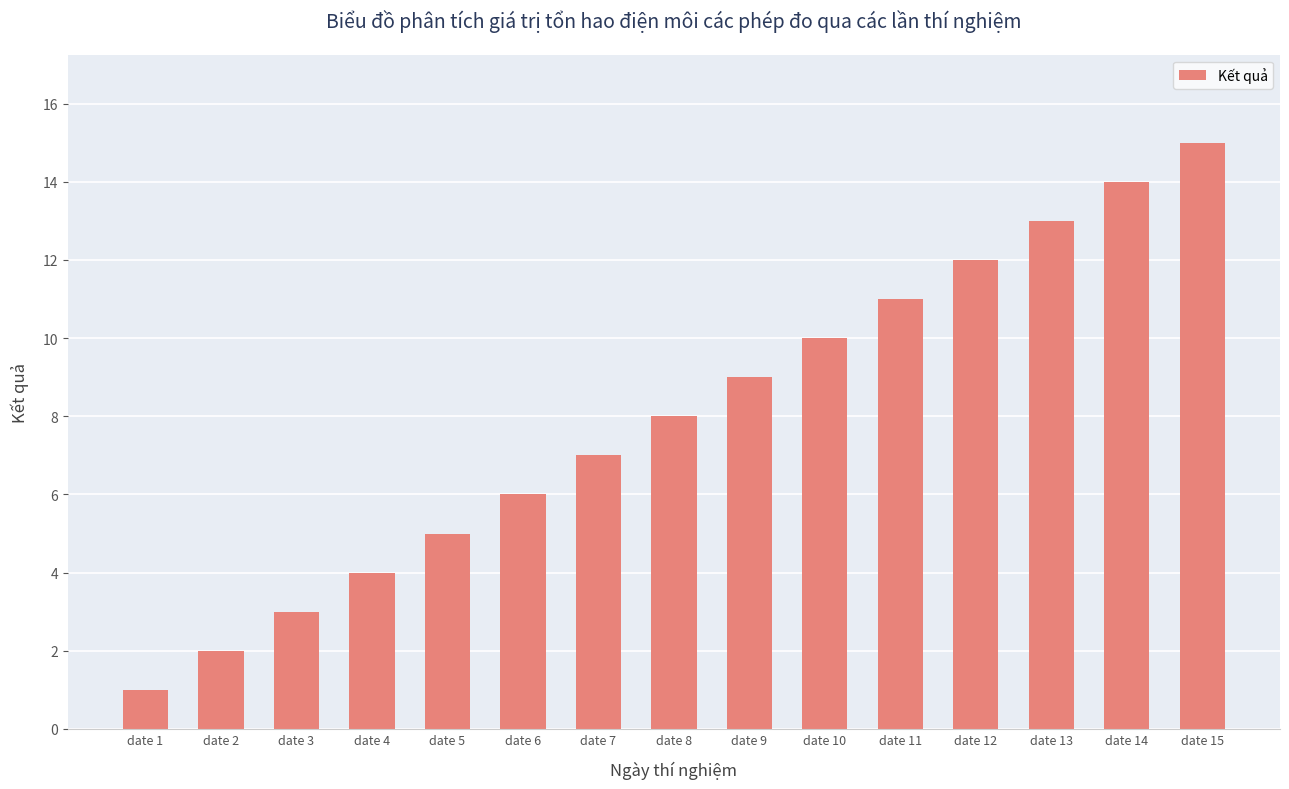

The chart shows a value of 14 at date 14. True or false?

True